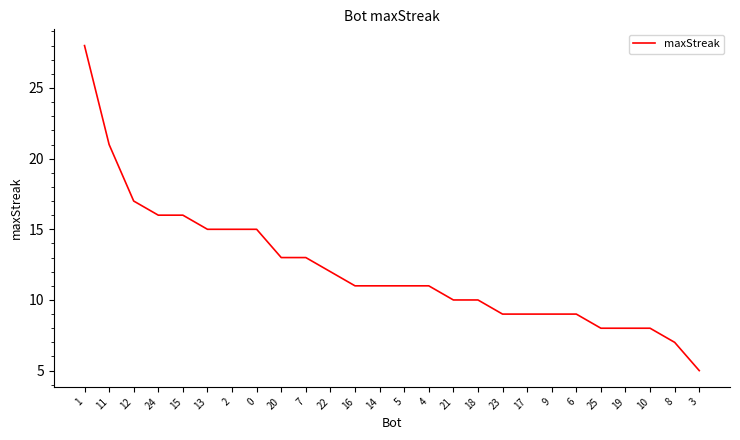

Which category has the lowest value across all series?

3